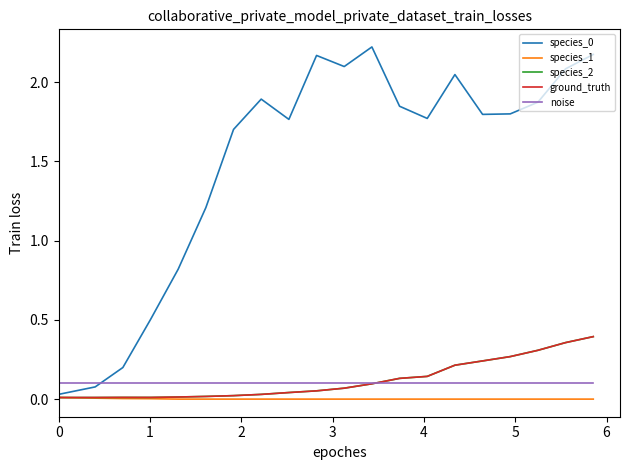

Rank the series by their maximum value, from lowest to highest.

species_1, noise, species_2, ground_truth, species_0